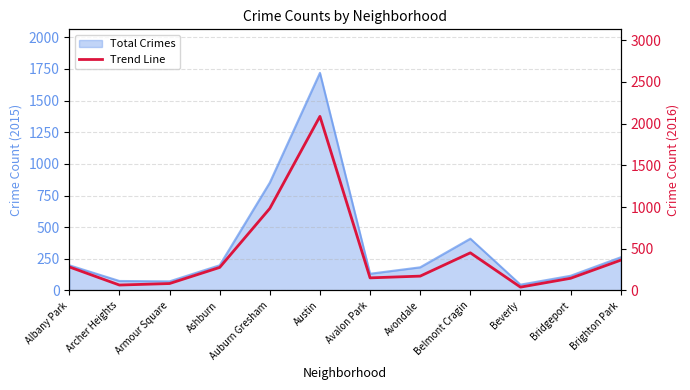

What is the label of the 12th point from the left?

Brighton Park